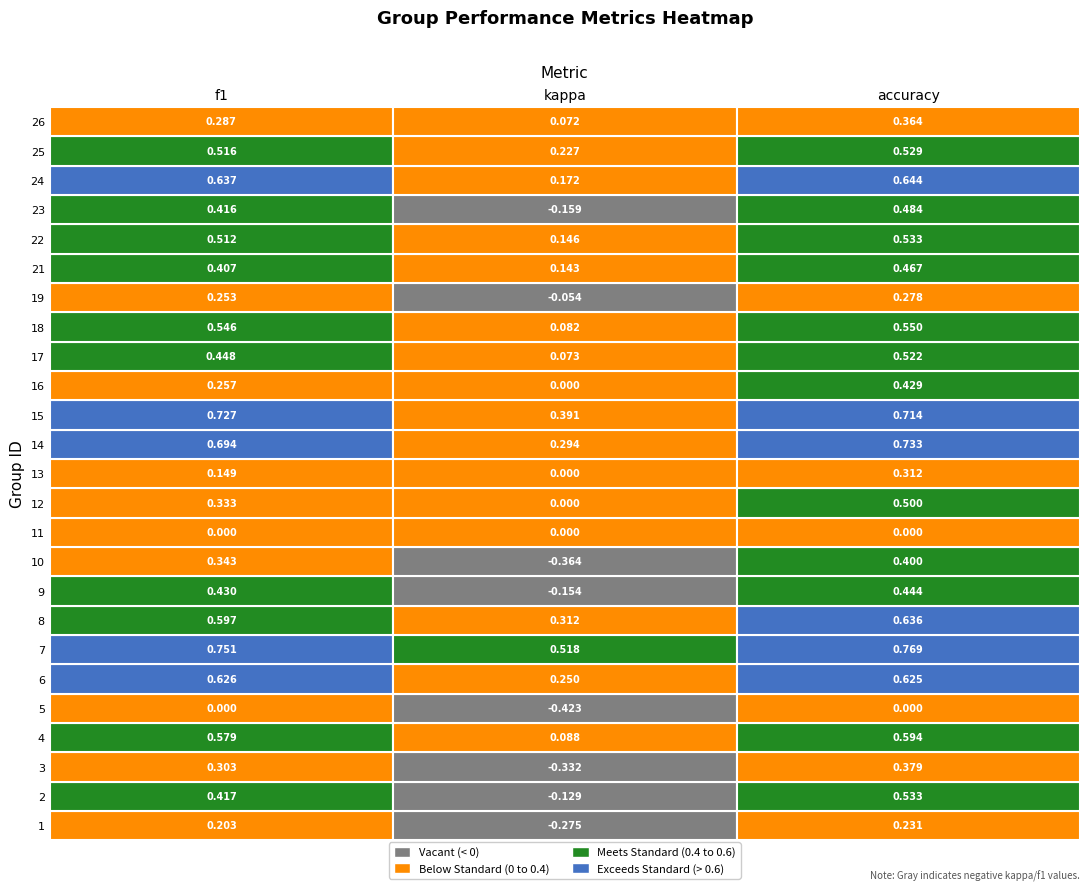

How many data points does each series have?

3